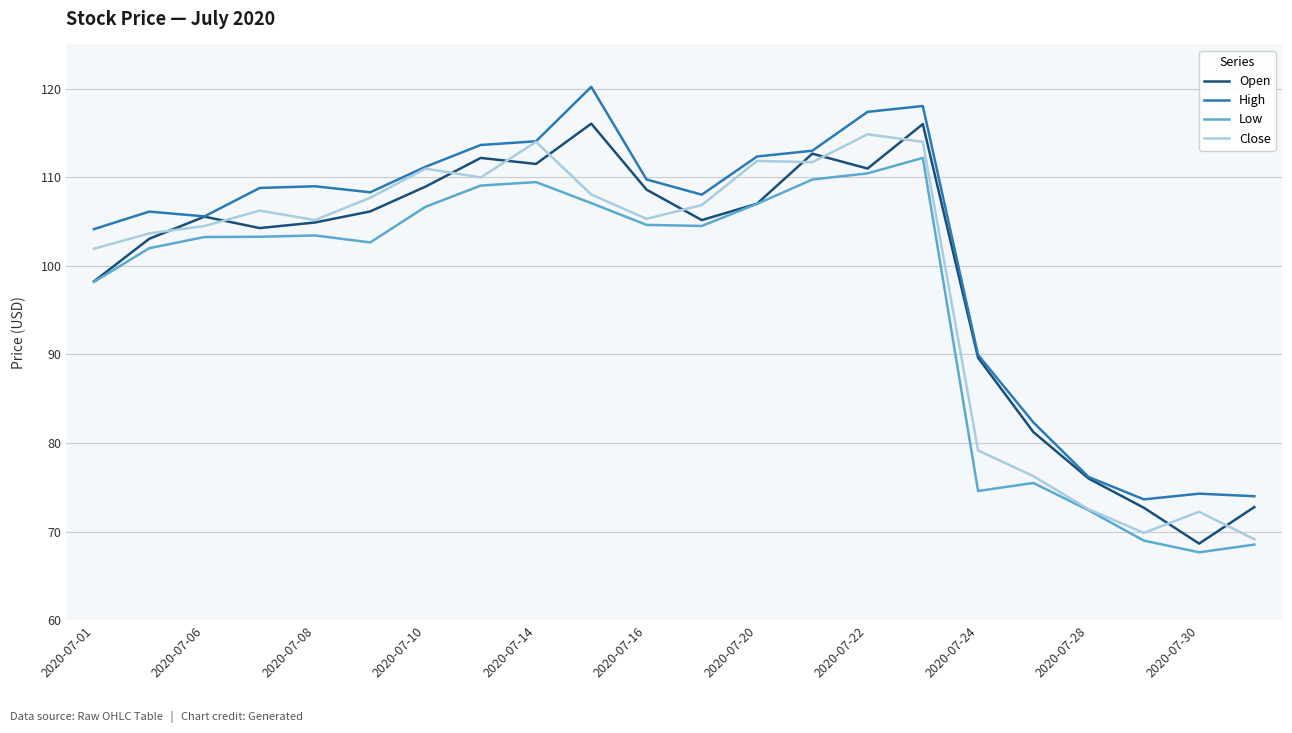

What are all the series names shown in the legend?

Open, High, Low, Close